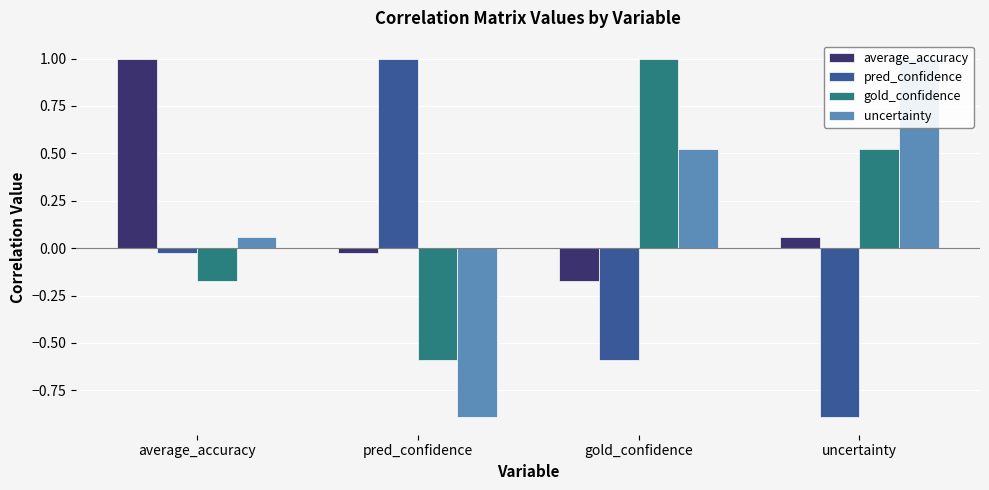

Reading right to left, list all the values displayed in this chart.

average_accuracy: uncertainty=0.1	gold_confidence=-0.2	pred_confidence=-0.0	average_accuracy=1.0
pred_confidence: uncertainty=-0.9	gold_confidence=-0.6	pred_confidence=1.0	average_accuracy=-0.0
gold_confidence: uncertainty=0.5	gold_confidence=1.0	pred_confidence=-0.6	average_accuracy=-0.2
uncertainty: uncertainty=1.0	gold_confidence=0.5	pred_confidence=-0.9	average_accuracy=0.1